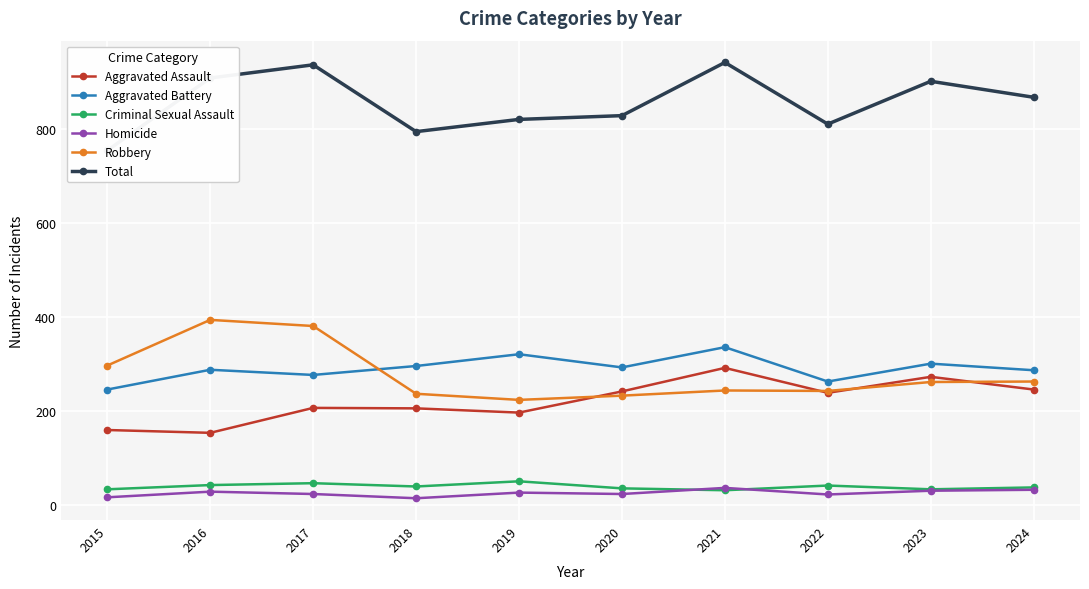

At which category is the sum across all series the highest?

2021